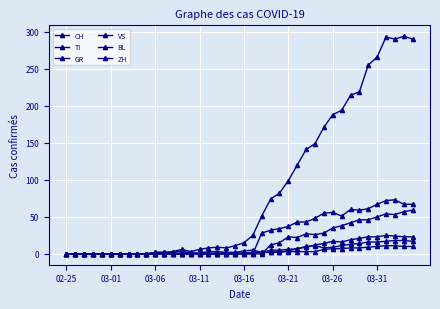

How many lines are shown in the chart?

6